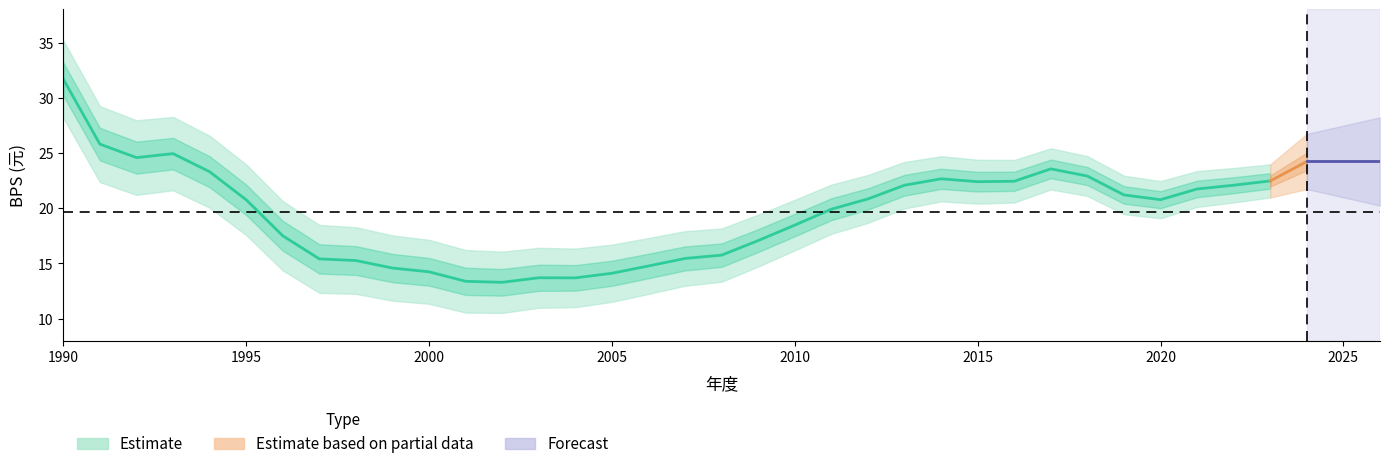

Reading left to right, what are all the values shown in this chart?

31.7	25.8	24.6	24.9	23.3	20.8	17.5	15.4	15.3	14.6	14.2	13.4	13.3	13.7	13.7	14.1	14.8	15.4	15.8	17.1	18.5	19.9	20.8	22.1	22.7	22.4	22.4	23.6	22.9	21.2	20.8	21.7	22.1	22.5	24.2